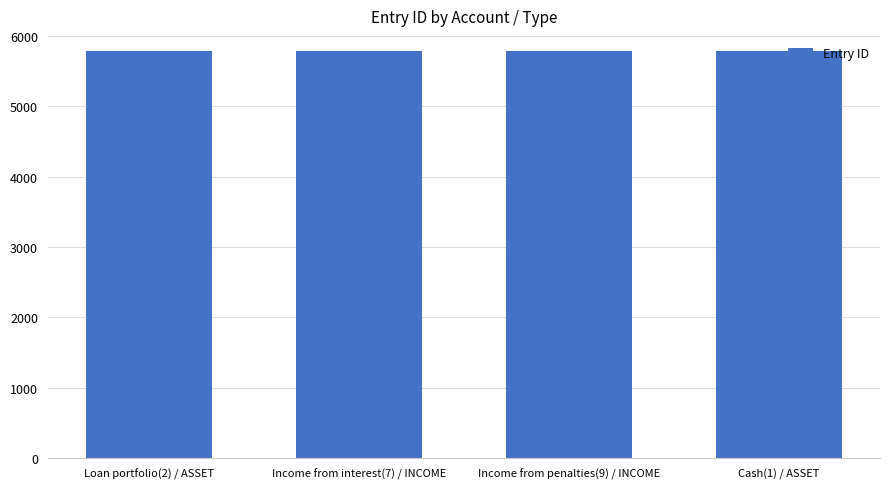

Is it true that the value at Loan portfolio(2) / ASSET is 2811?

False